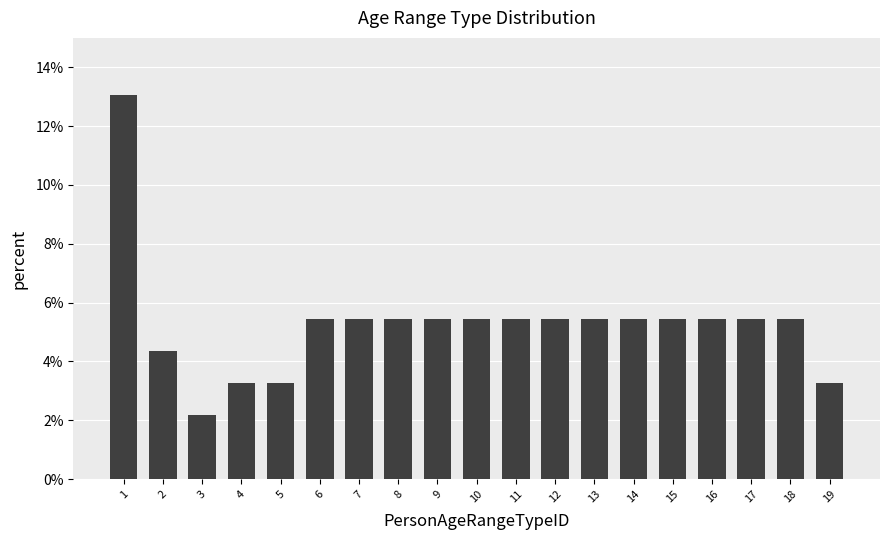

Which category has the lowest value across all series?

3